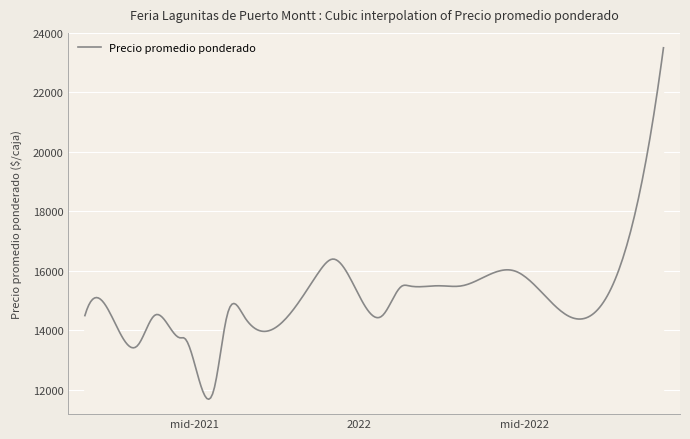

What is the maximum value shown in the chart?

23500.0